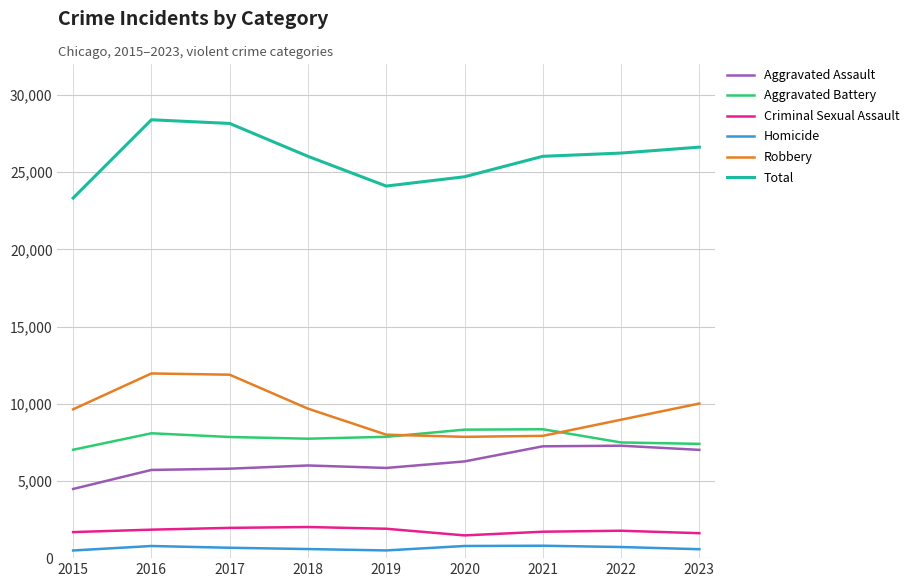

How many distinct data groups are displayed?

6